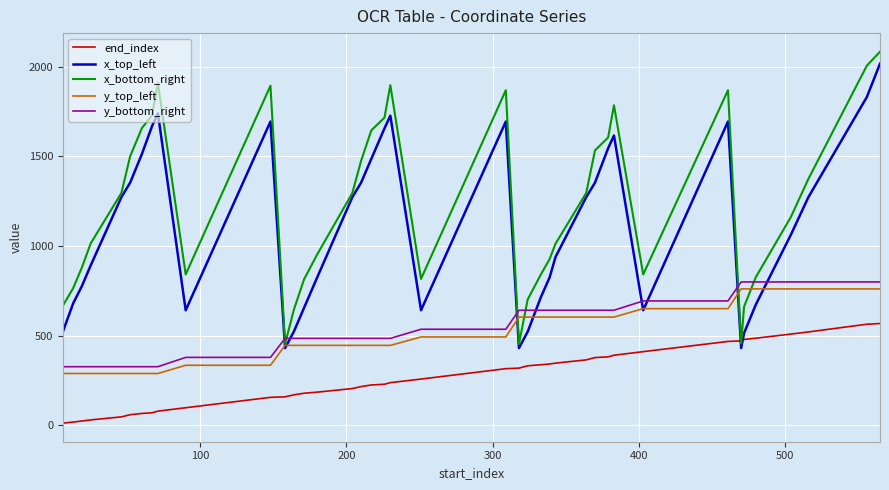

What is the highest value of the end_index series?

567